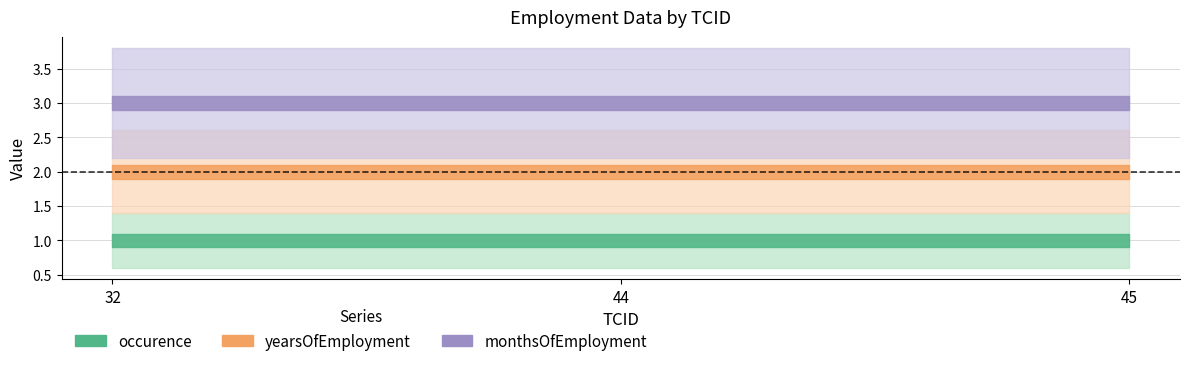

The grossSalaryPerMonth series shows 11518 at 44. True or false?

False